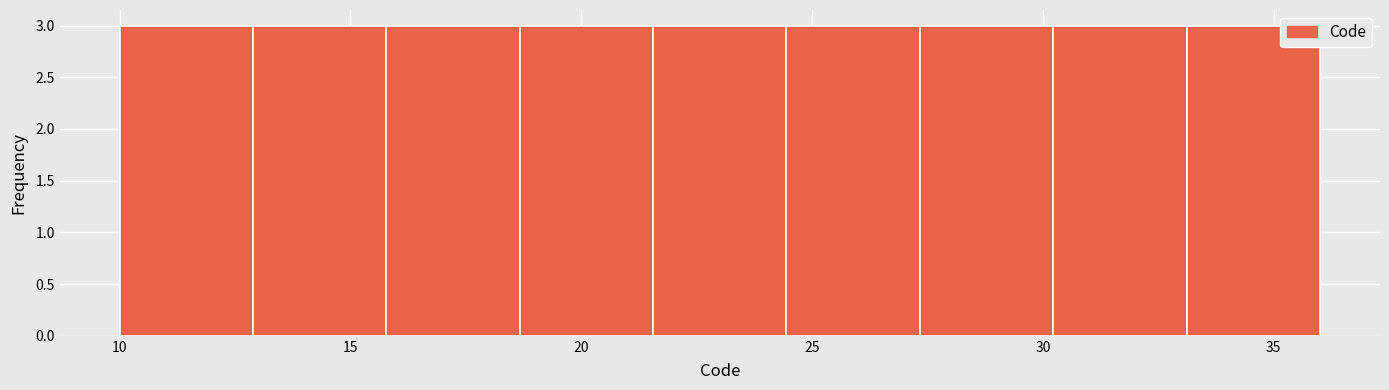

Reading left to right, transcribe this chart: for each bar, give the range it covers on the x-axis and its height. Neither the bar edges nor the heights are printed on the chart, so give them approximately, as read against the axes.

10.0 to 13.0: 3
13.0 to 16.0: 3
16.0 to 18.5: 3
18.5 to 21.5: 3
21.5 to 24.5: 3
24.5 to 27.5: 3
27.5 to 30.0: 3
30.0 to 33.0: 3
33.0 to 36.0: 3